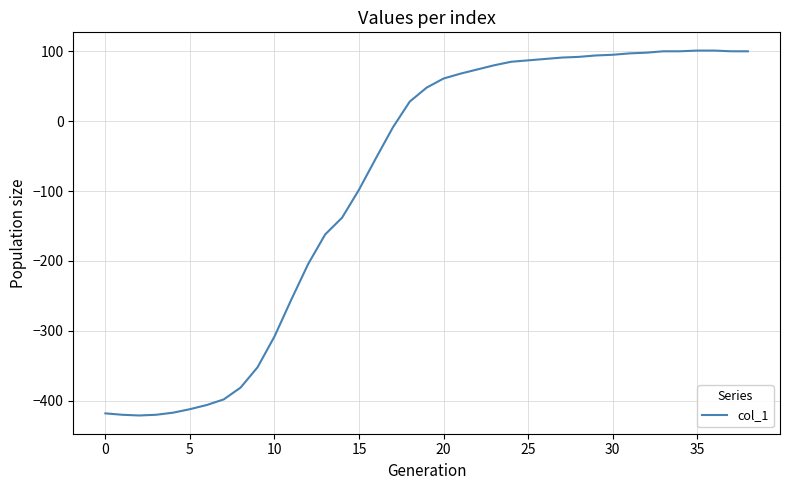

What is the difference between the maximum and minimum values?

522